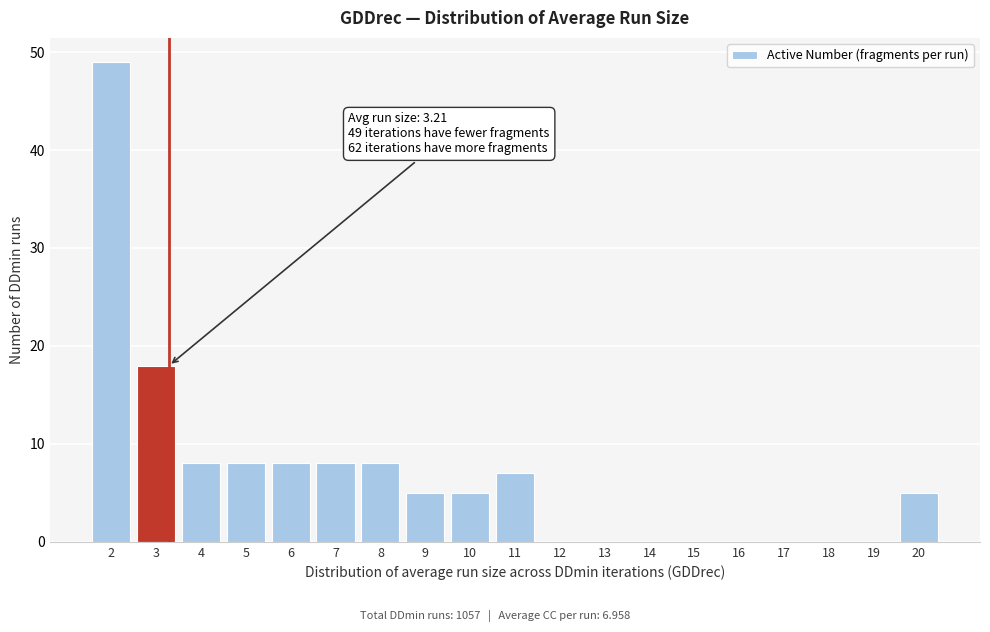

Reading right to left, what are all the values shown in this chart?

20=5	19=0	18=0	17=0	16=0	15=0	14=0	13=0	12=0	11=7	10=5	9=5	8=8	7=8	6=8	5=8	4=8	3=18	2=49